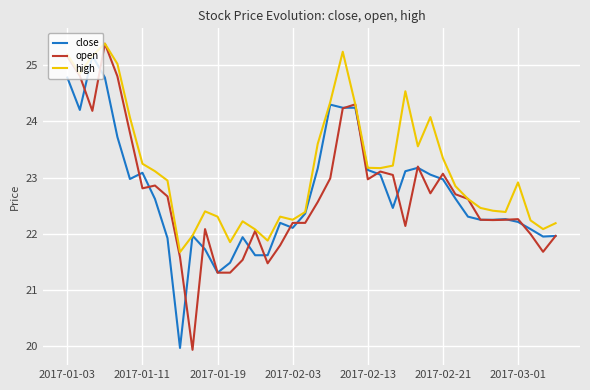

At how many categories does at least one series exceed 21?

40